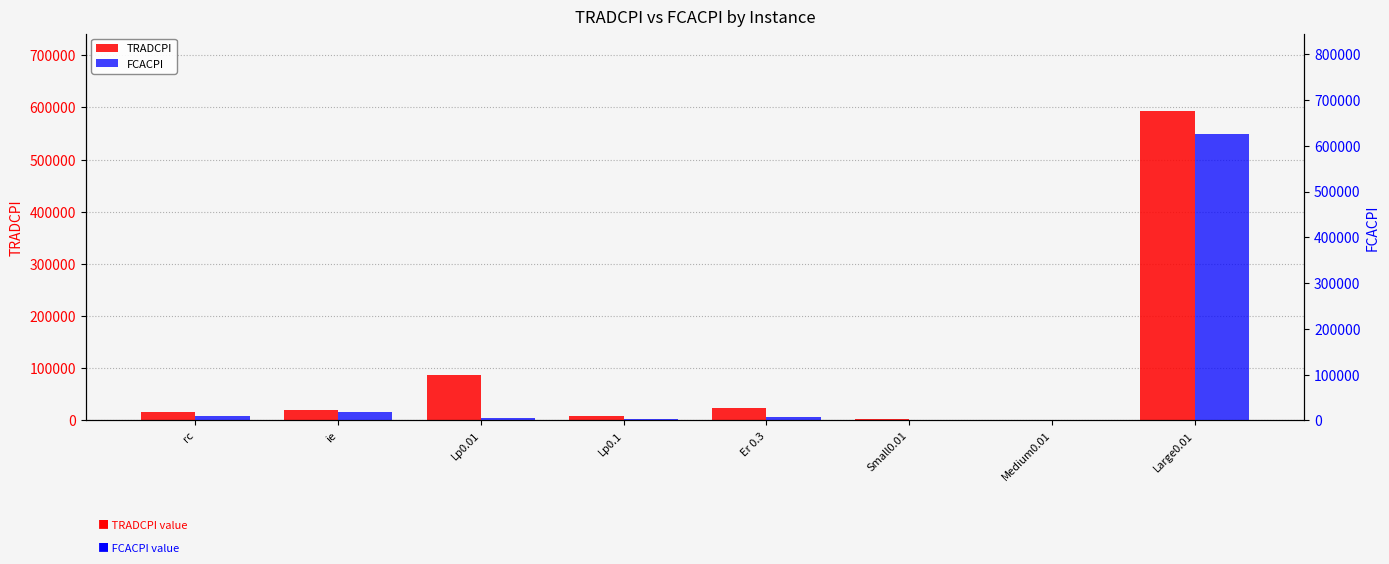

Reading right to left, list all the values displayed in this chart.

TRADCPI: Large0.01=592997	Medium0.01=1468	Small0.01=2054	Er 0.3=23988	Lp0.1=8649	Lp0.01=87288	ie=19696	rc=16834
FCACPI: Large0.01=625689	Medium0.01=1673	Small0.01=1269	Er 0.3=7758	Lp0.1=3332	Lp0.01=6416	ie=18885	rc=10763